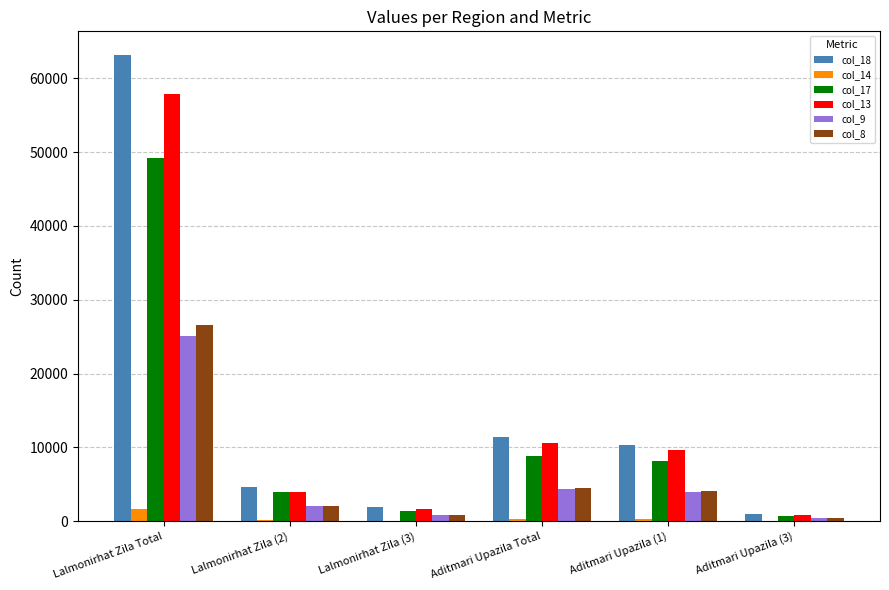

At which category is the sum across all series the highest?

Lalmonirhat Zila Total